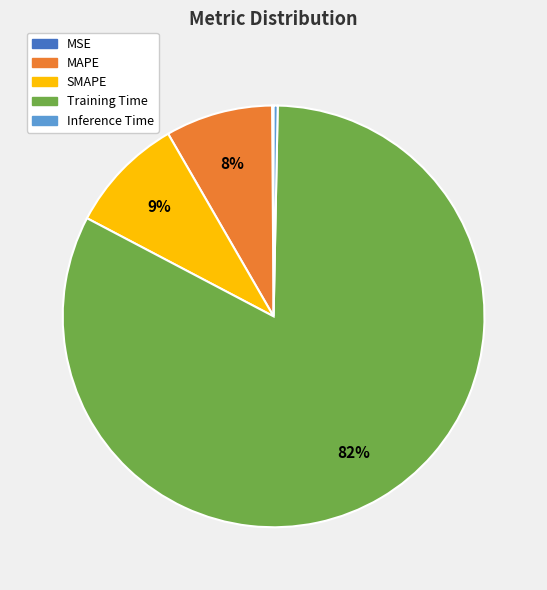

To the nearest percent, what is the combined percentage of Training Time and Inference Time?

83%